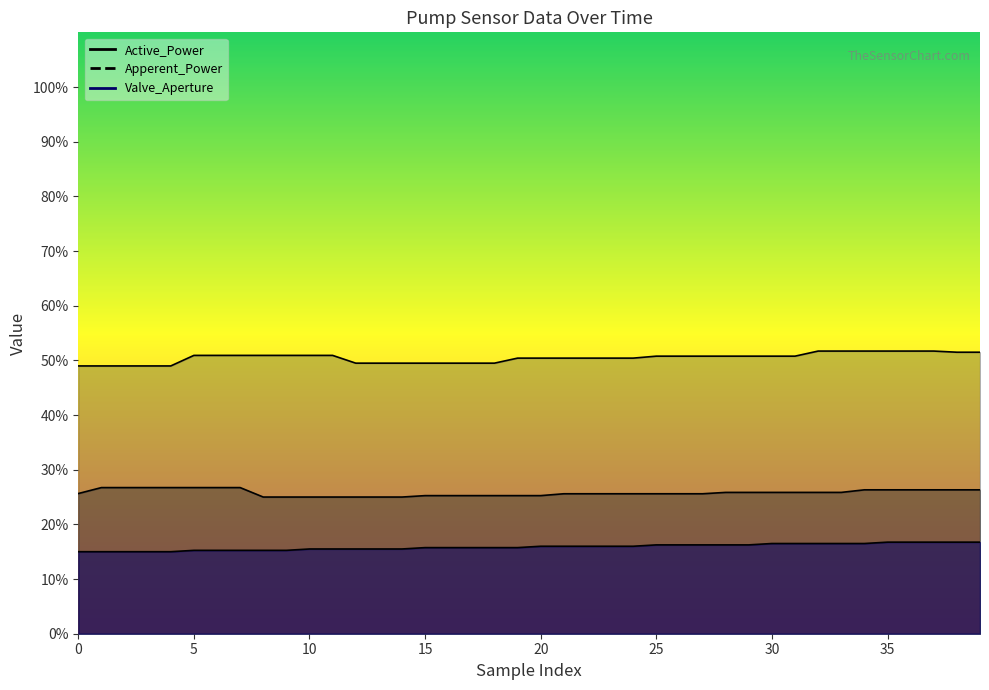

At which label does Valve_Aperture first exceed 16?

25